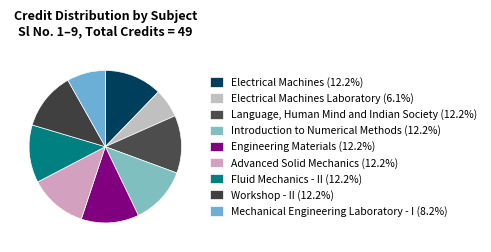

How many slices are in this pie chart?

9